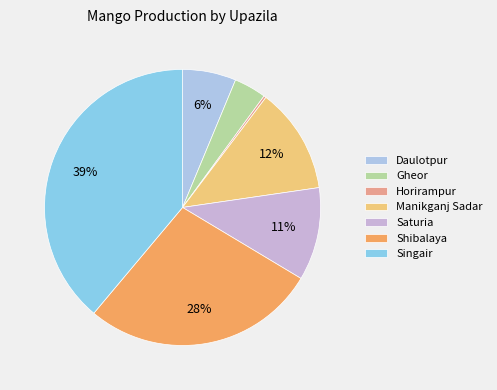

Rank the categories by value from lowest to highest.

Horirampur, Gheor, Daulotpur, Saturia, Manikganj Sadar, Shibalaya, Singair